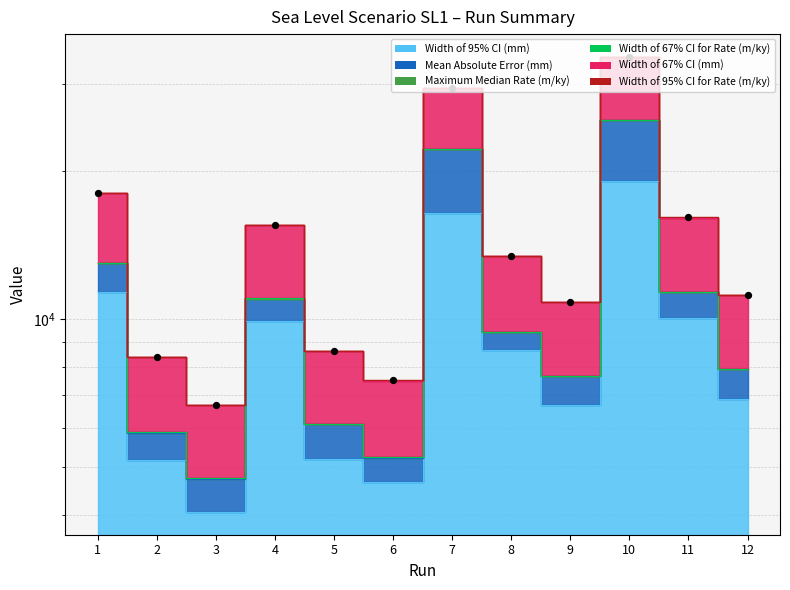

Approximately how many times larger is the value at 4 compared to 2?

1.9